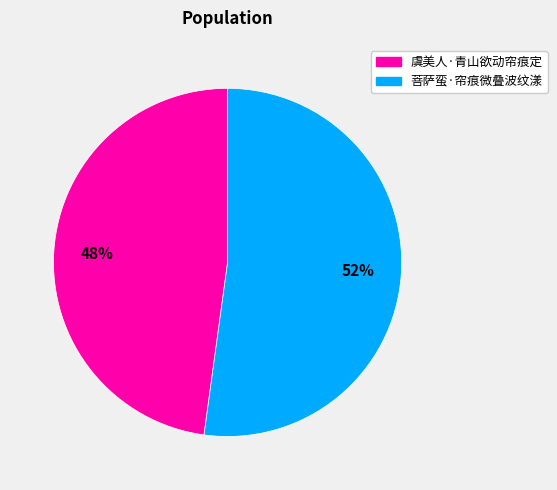

Which category has the smallest portion of the pie?

虞美人·青山欲动帘痕定